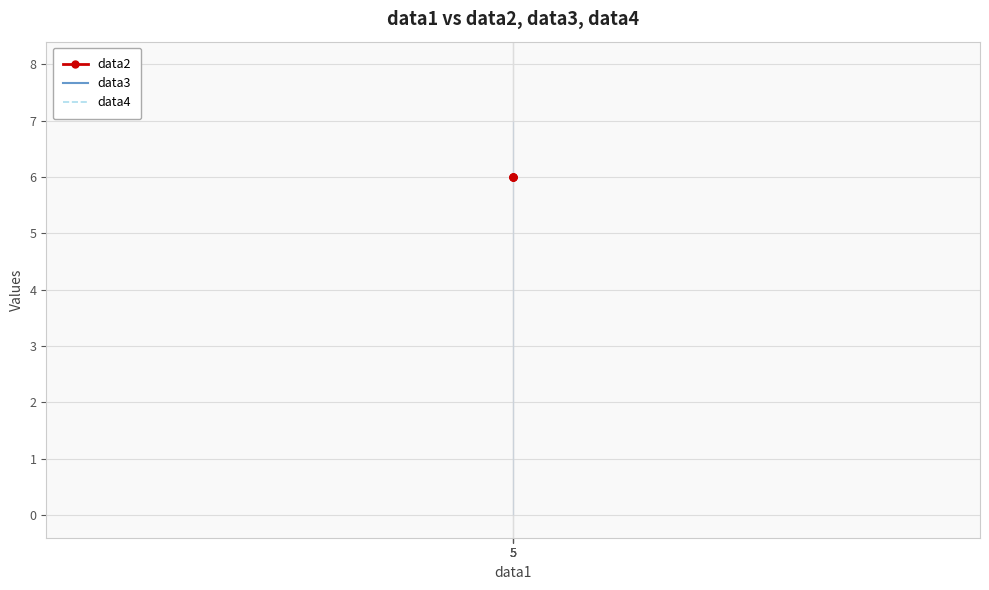

At 5, list the series in order from smallest to largest.

data2, data3, data4